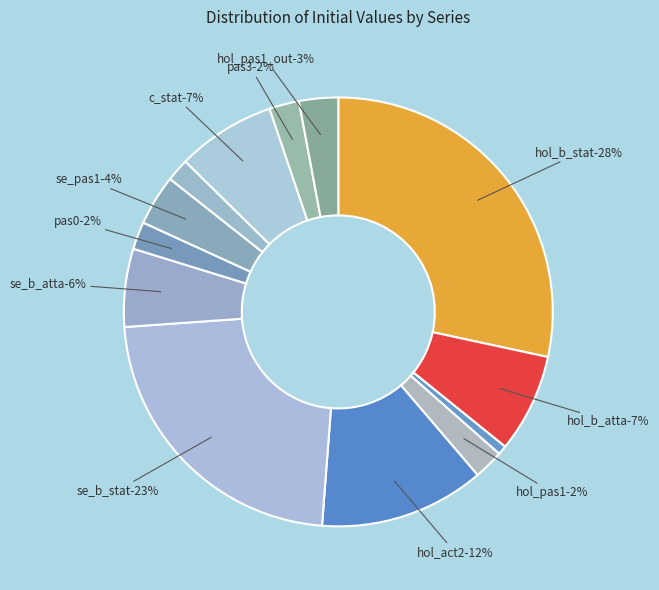

How many segments does this pie chart have?

13